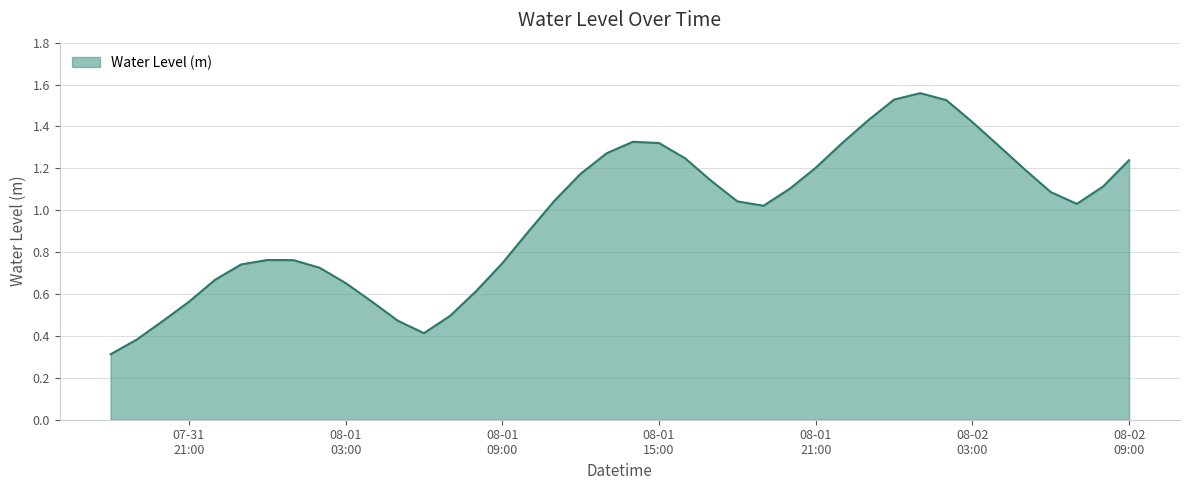

How many lines are shown in the chart?

1